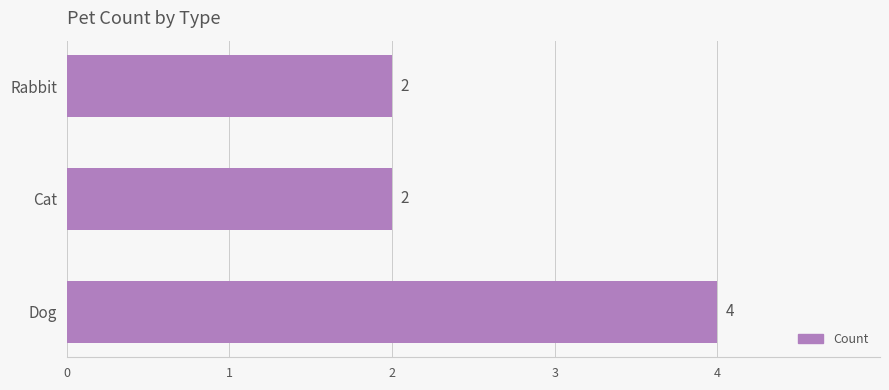

Are the bars horizontal?

Yes